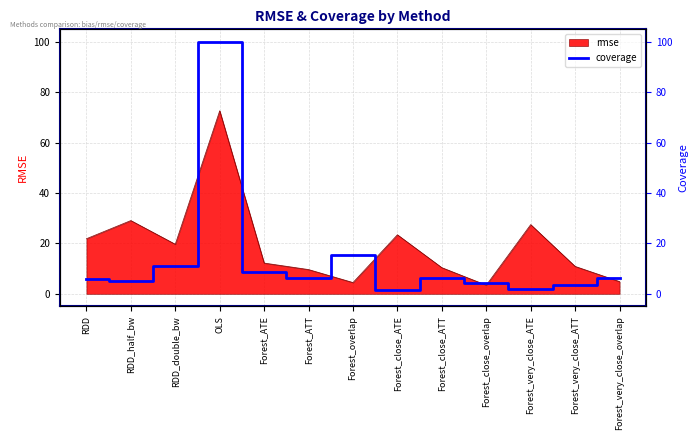

What is the smallest value displayed?

1.7